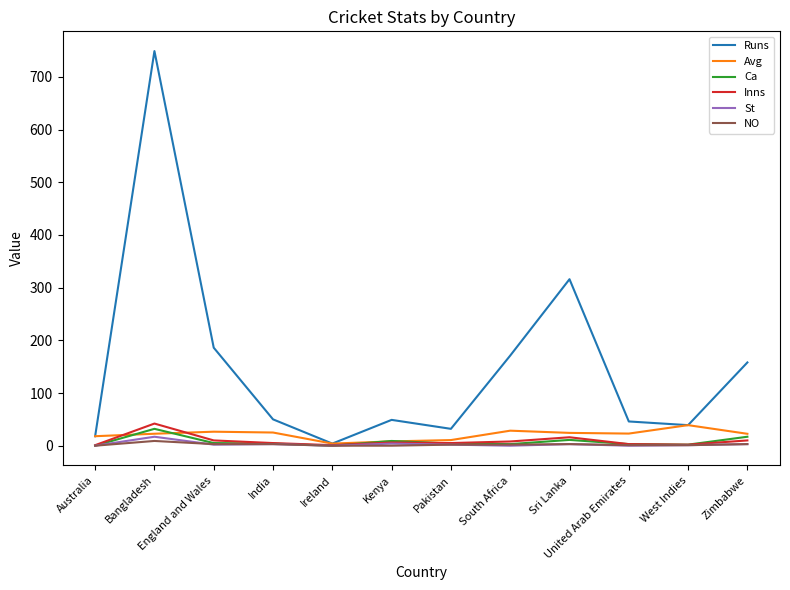

At which category does the chart reach its peak across all series?

Bangladesh